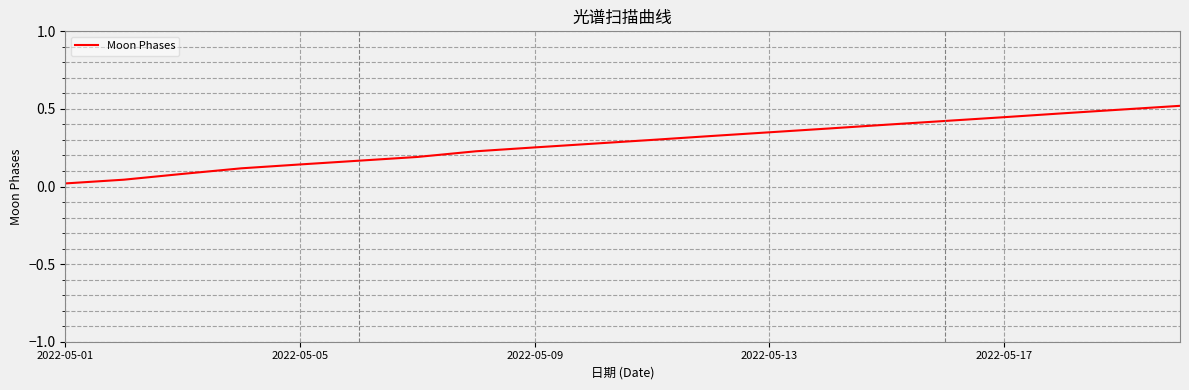

How many lines are shown in the chart?

1